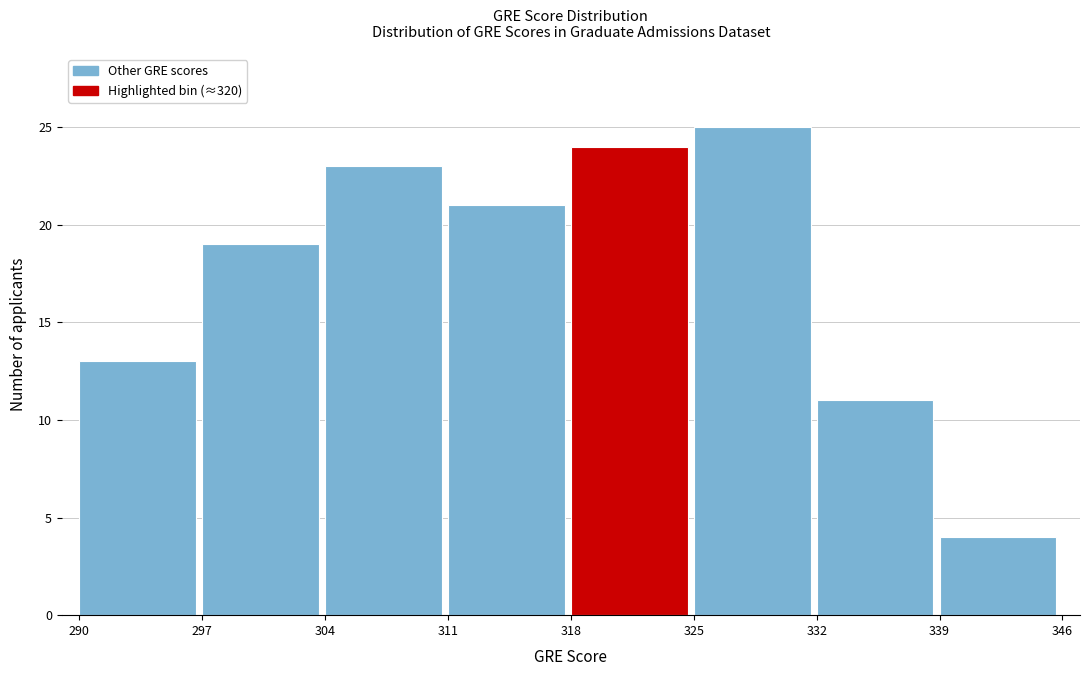

Reading left to right, list every bar in this chart as the range it spans on the x-axis followed by its height. The values are not printed on the chart, so give them approximately, as read against the axis.

290 to 297: 13
297 to 304: 19
304 to 311: 23
311 to 318: 21
318 to 325: 24
325 to 332: 25
332 to 339: 11
339 to 346: 4